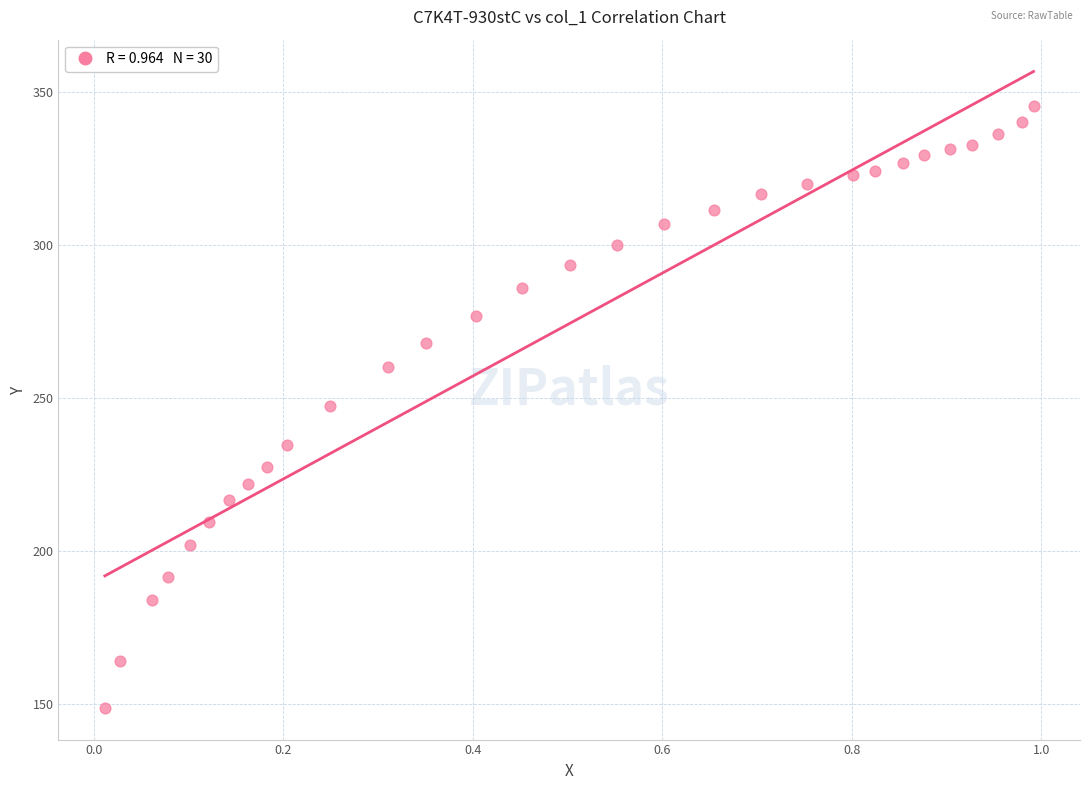

What is the range of X values (max minus min)?

1.0